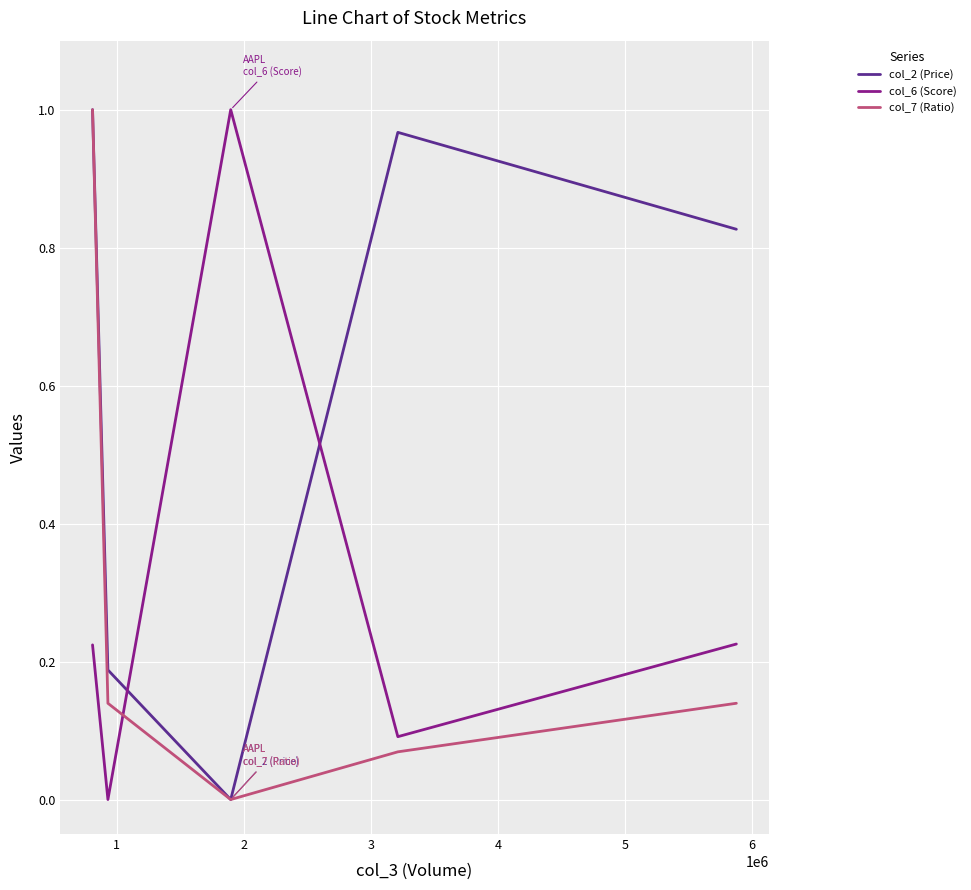

What are all the series names shown in the legend?

col_2 (Price), col_6 (Score), col_7 (Ratio)